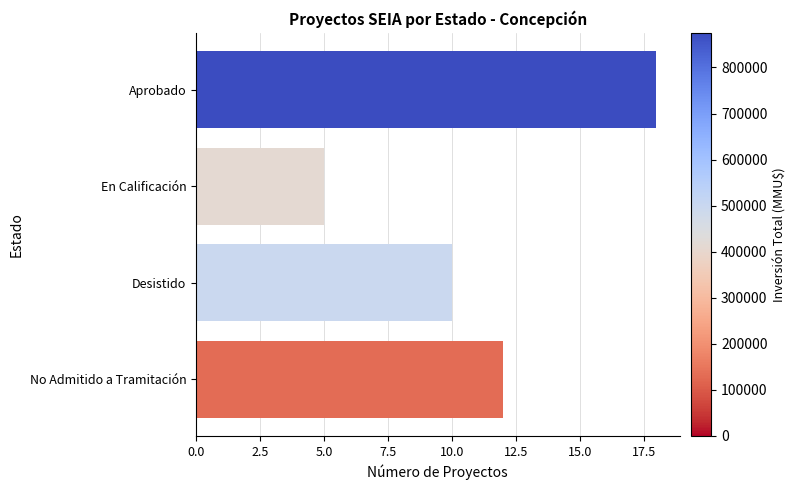

What is the smallest value displayed?

5